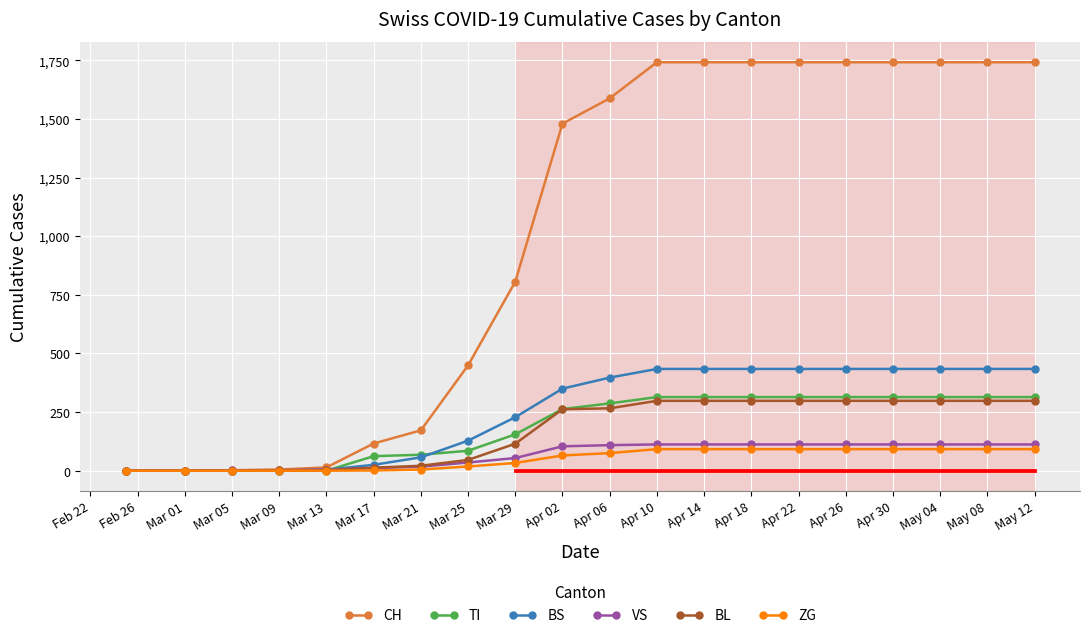

Which series has the widest spread of values?

CH